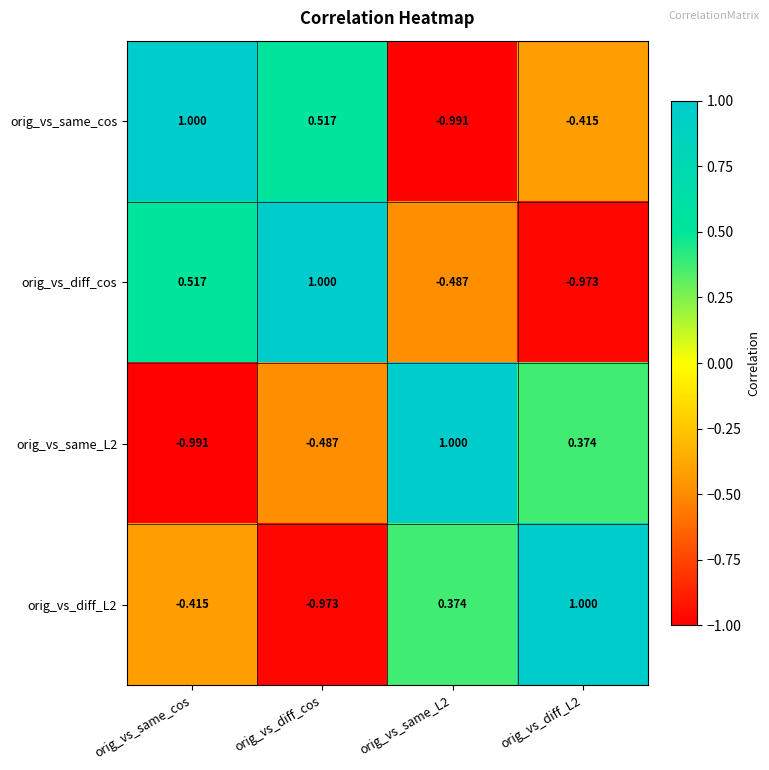

Which category has the lowest value in the orig_vs_same_L2 series?

orig_vs_same_cos